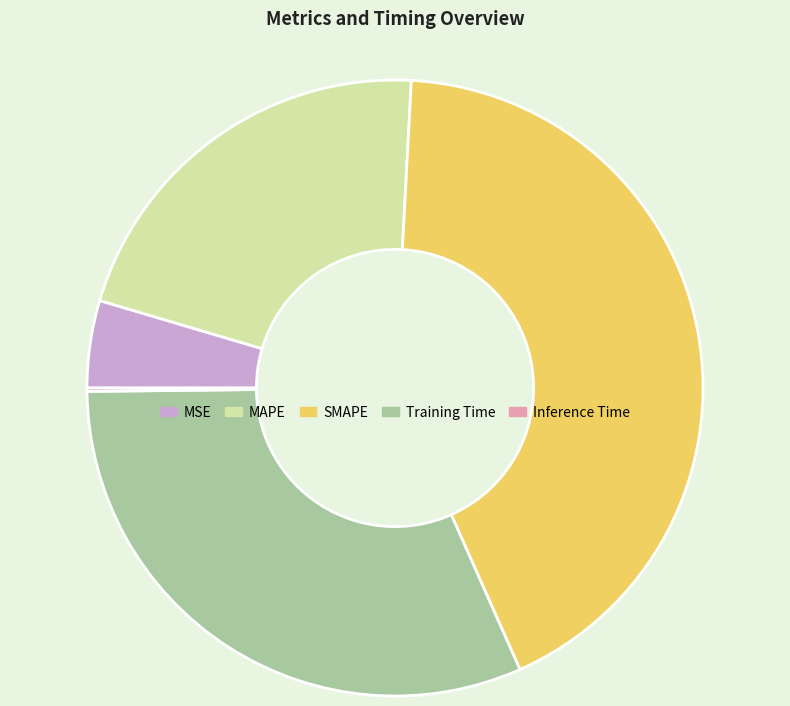

Which slice is the largest?

SMAPE